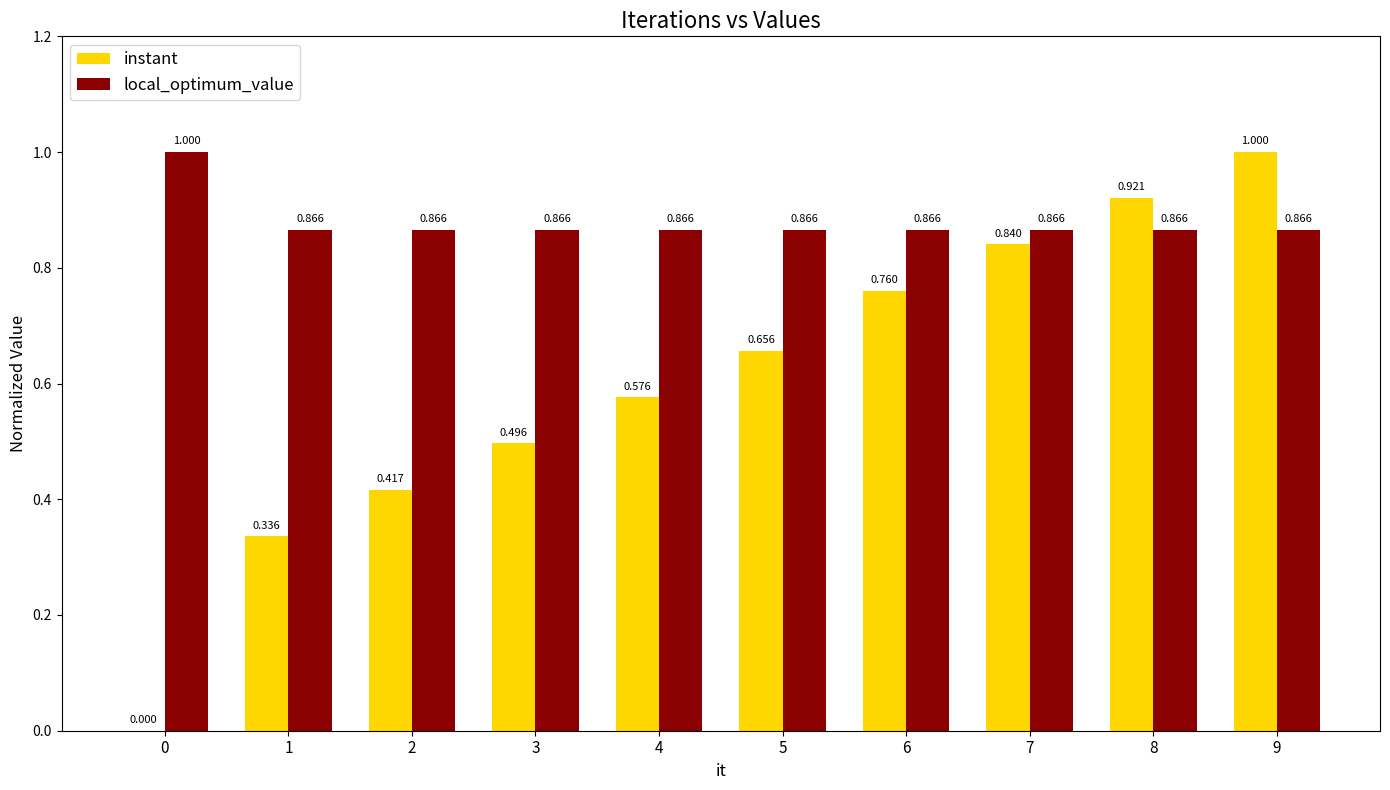

Which series changed the most between 0 and 1?

instant